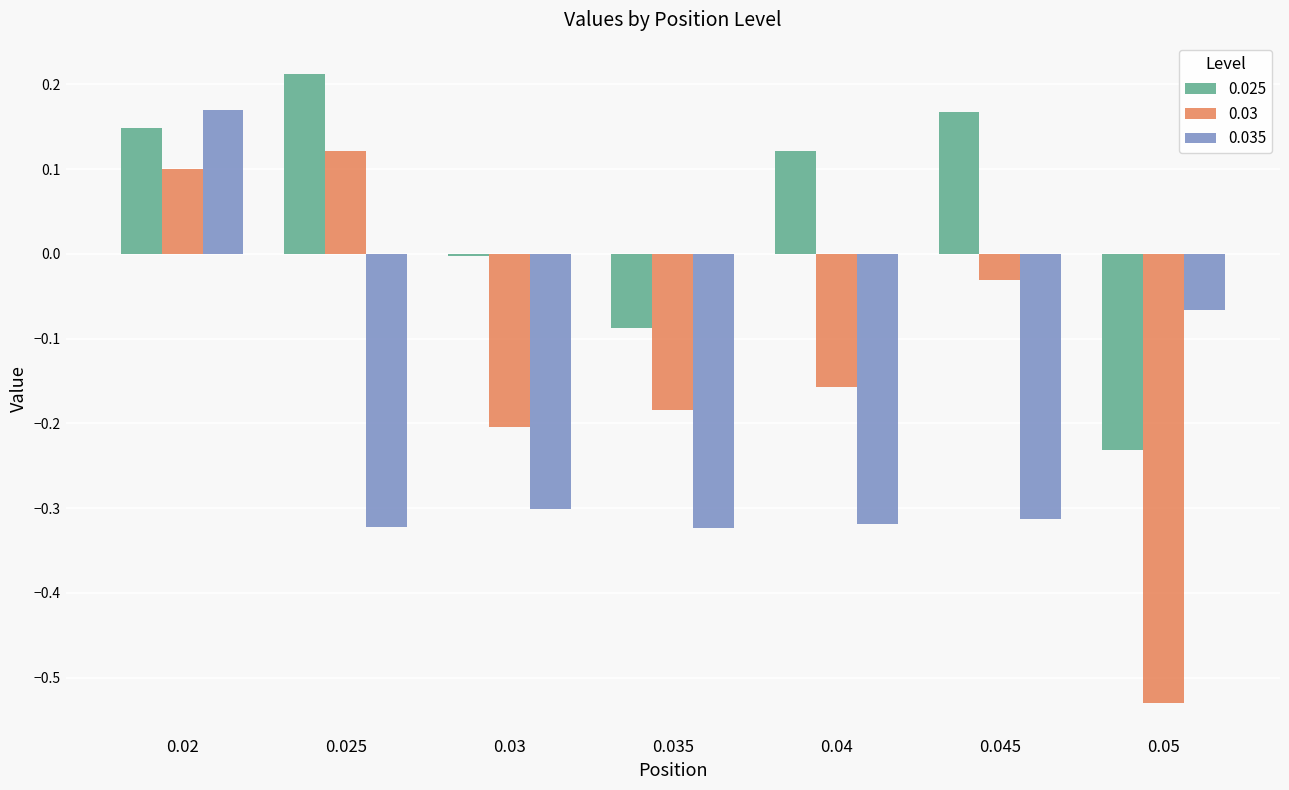

List the labels in order of 0.025 value, smallest first.

0.05, 0.035, 0.03, 0.04, 0.02, 0.045, 0.025